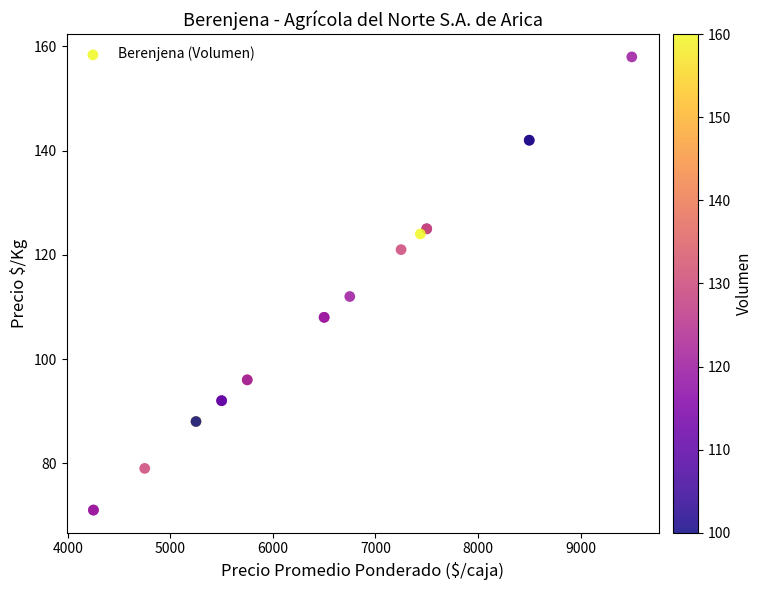

What Y value in the scatter plot is closest to 114?

112